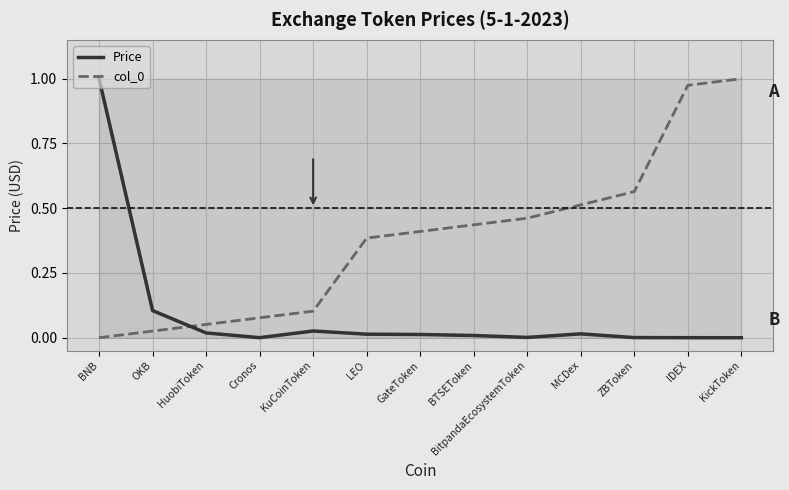

Read the Price value at BNB.

1.0